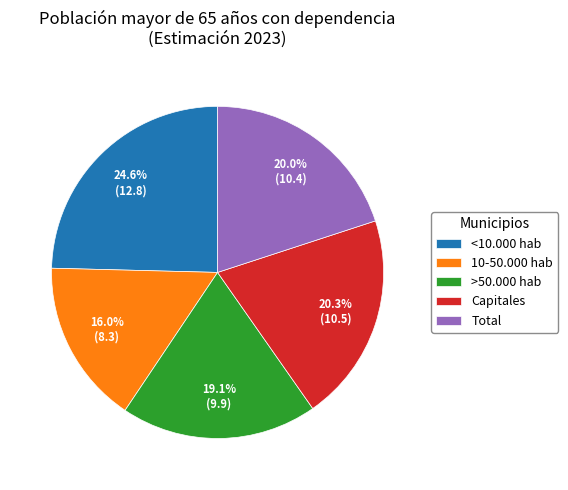

What is the smallest slice in the pie chart?

10-50.000 hab